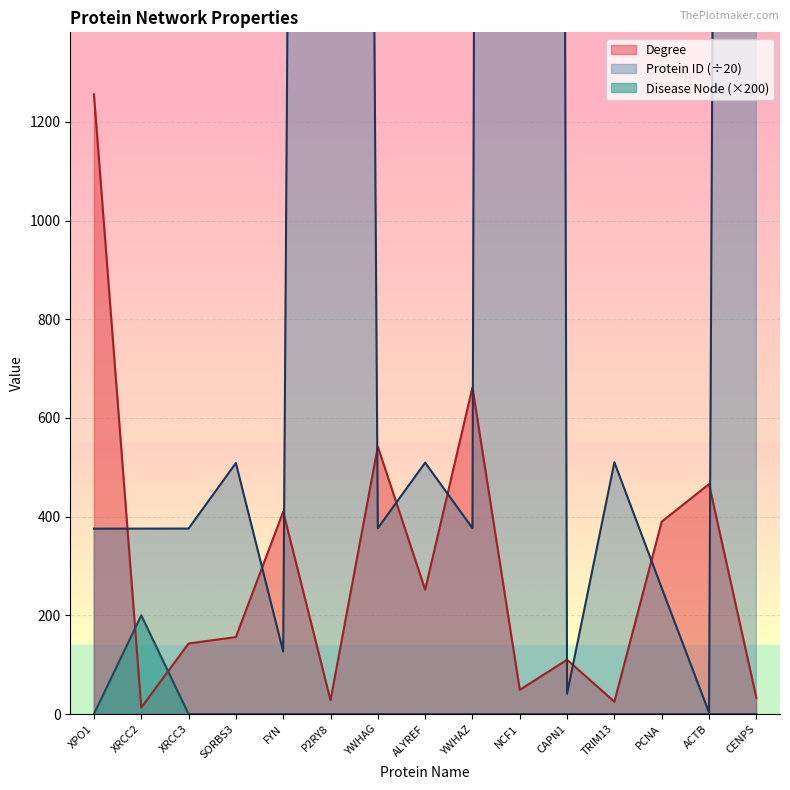

Which category has the lowest value in the Degree series?

XRCC2